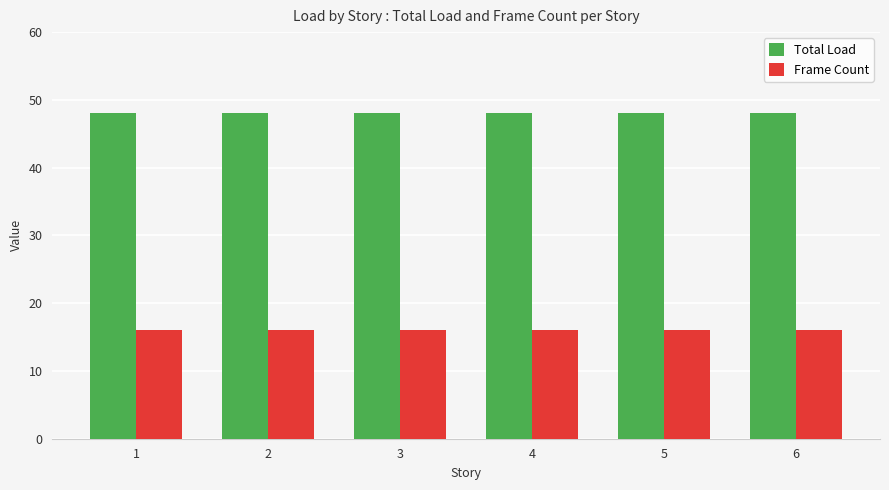

What is the difference between the highest and lowest values at 5?

32